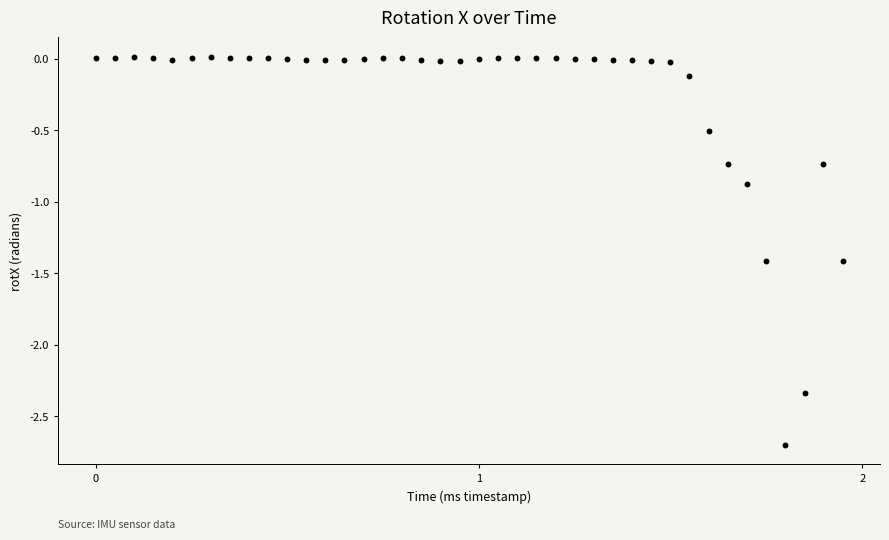

What Y value in the scatter plot is closest to -1?

-0.9